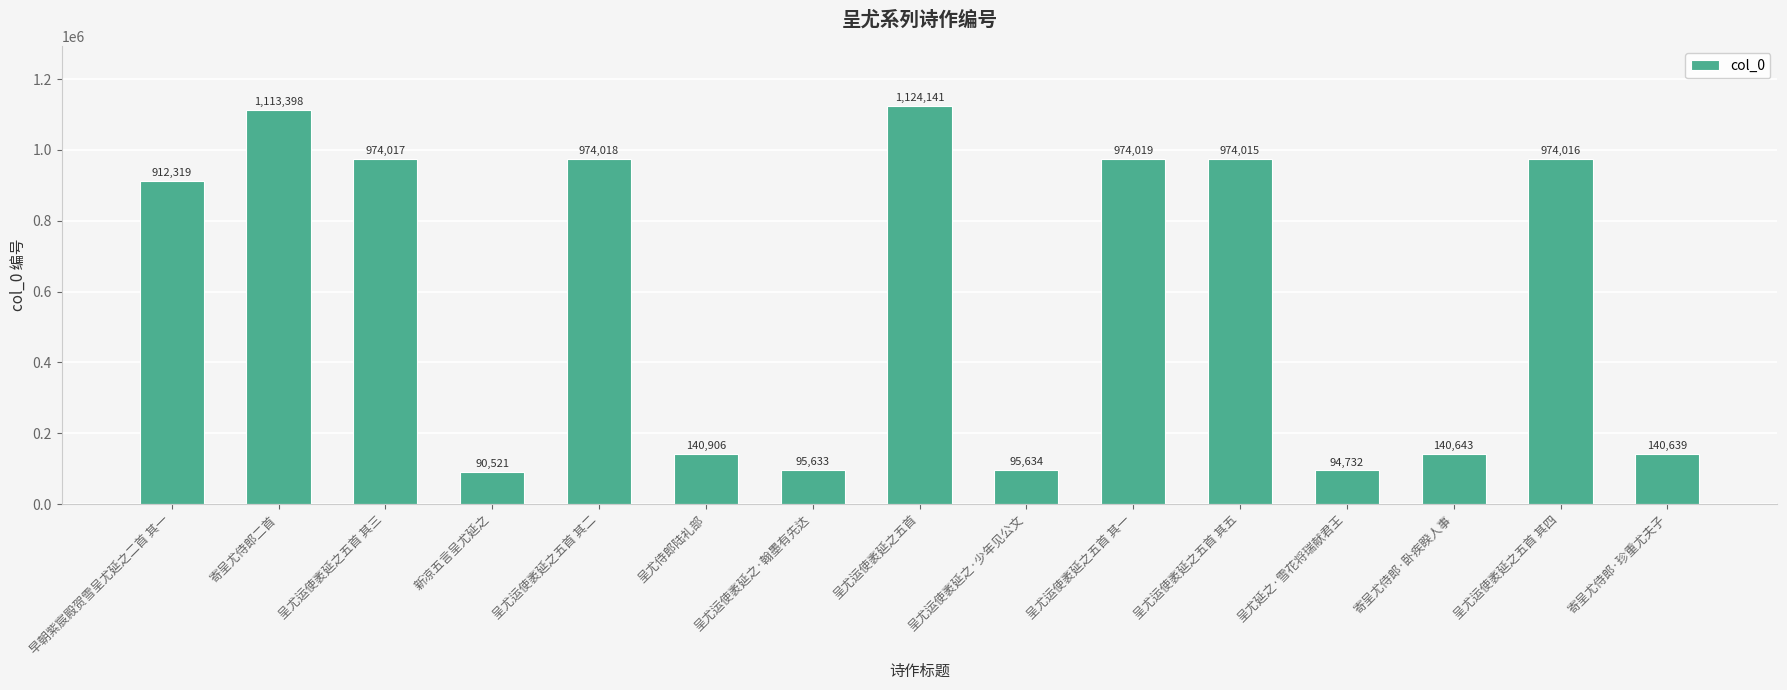

How many series are shown in this chart?

1